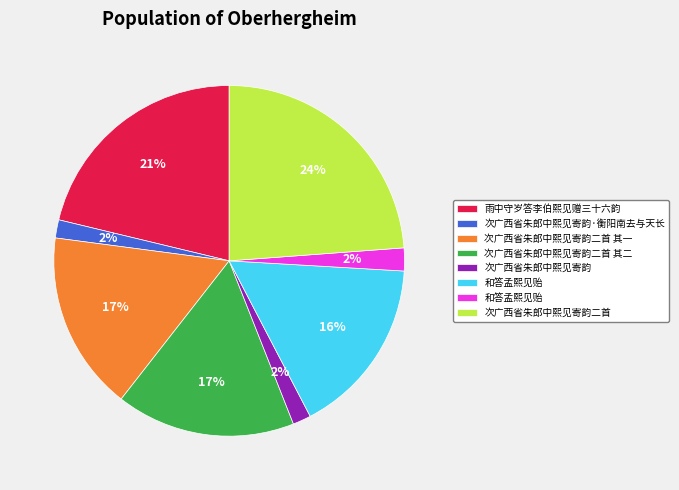

To the nearest percent, what is the difference between the largest and smallest slice percentages?

22%